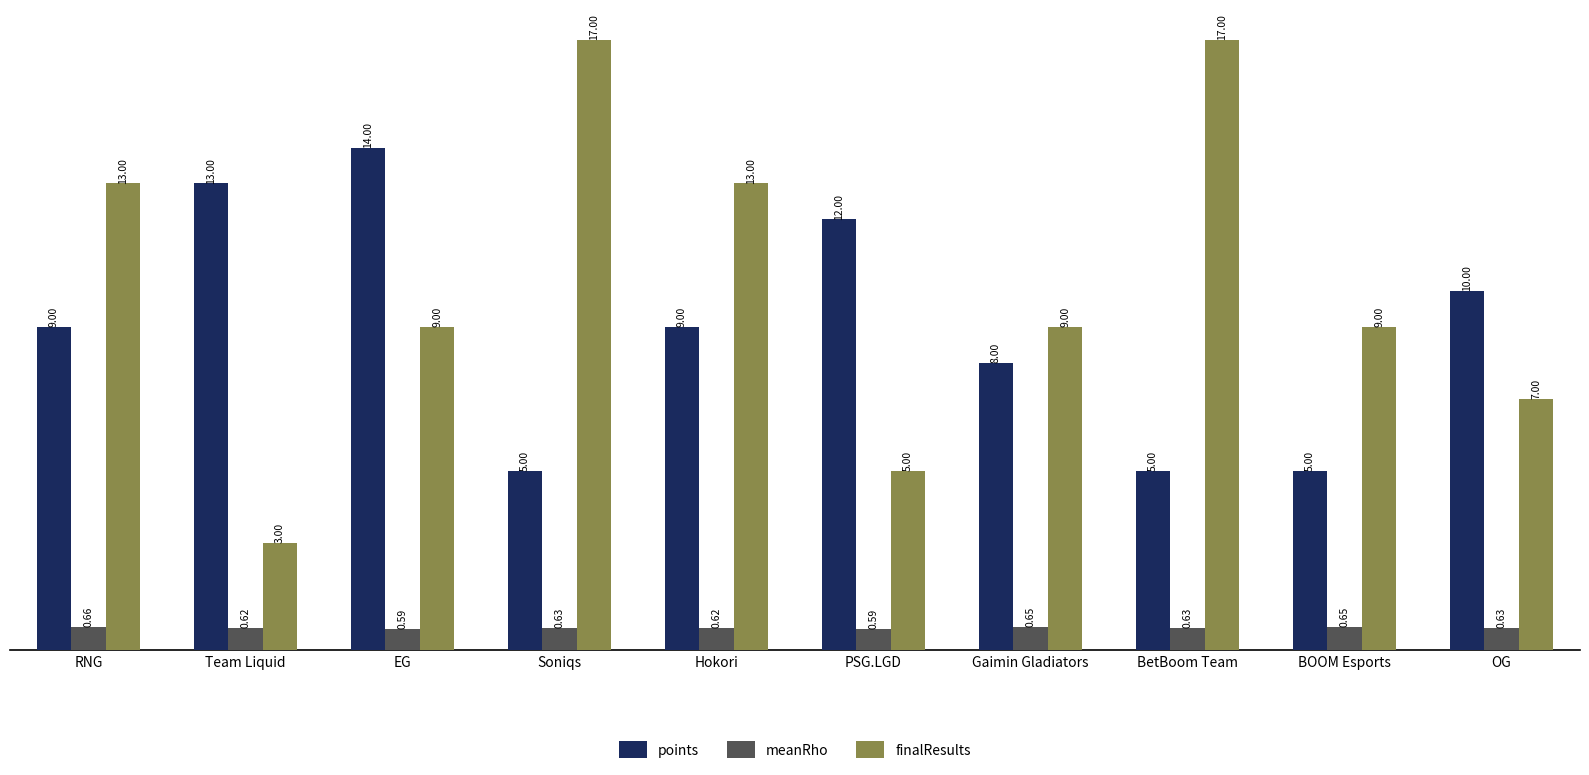

Which category has the lowest value in the finalResults series?

Team Liquid